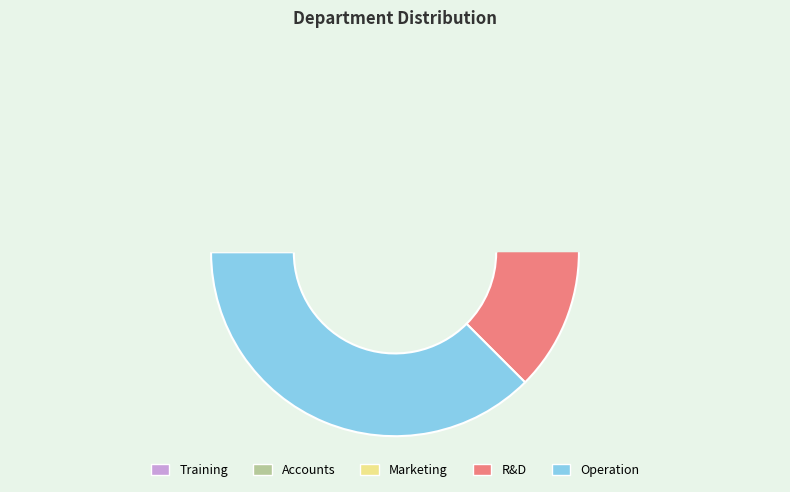

To the nearest percent, what is the average slice percentage?

20%